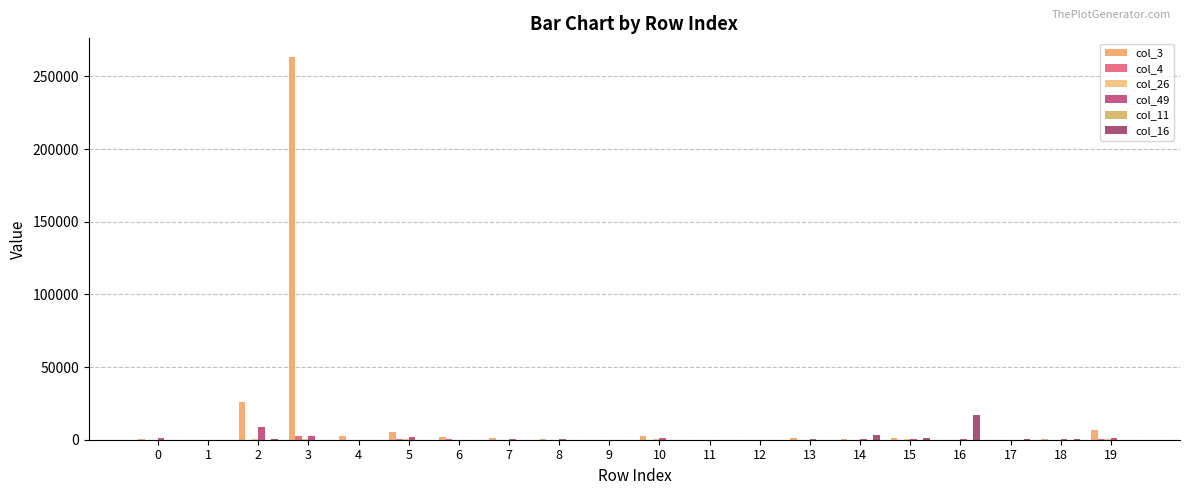

At 4, list the series in order from largest to smallest.

col_3, col_49, col_26, col_16, col_4, col_11